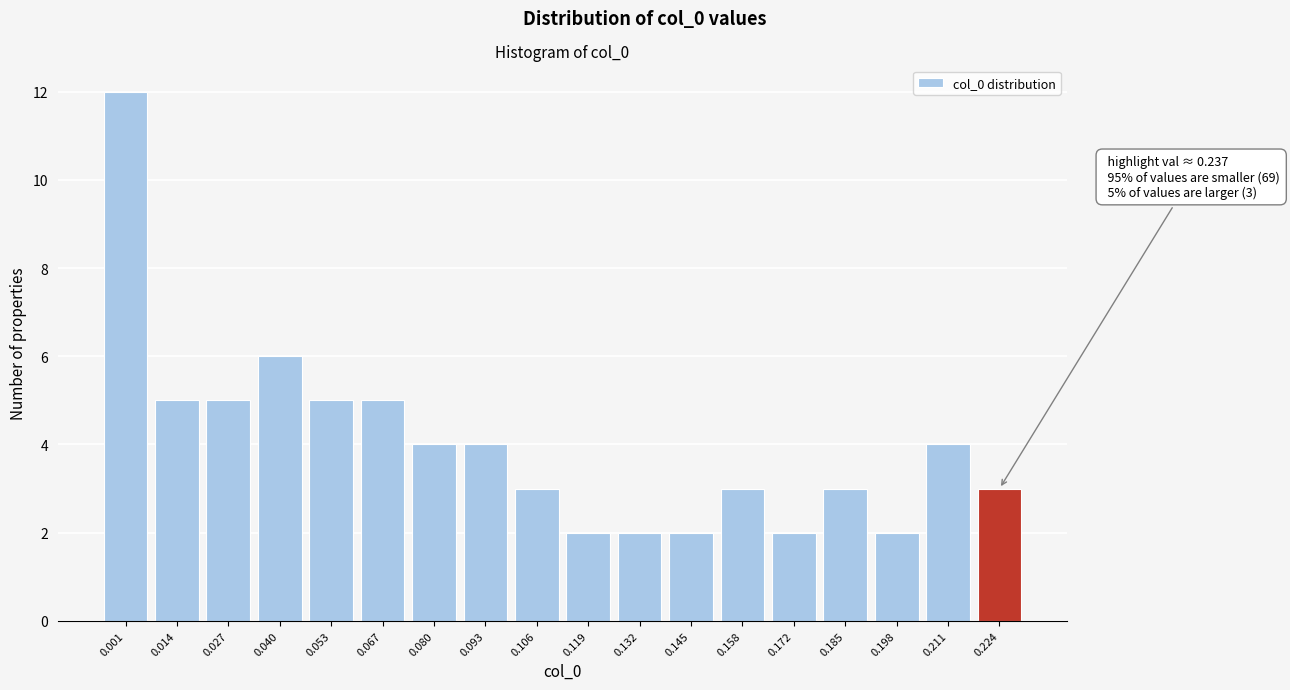

Reading right to left, extract all data points from this chart.

0.224=3	0.211=4	0.198=2	0.185=3	0.172=2	0.158=3	0.145=2	0.132=2	0.119=2	0.106=3	0.093=4	0.080=4	0.067=5	0.053=5	0.040=6	0.027=5	0.014=5	0.001=12